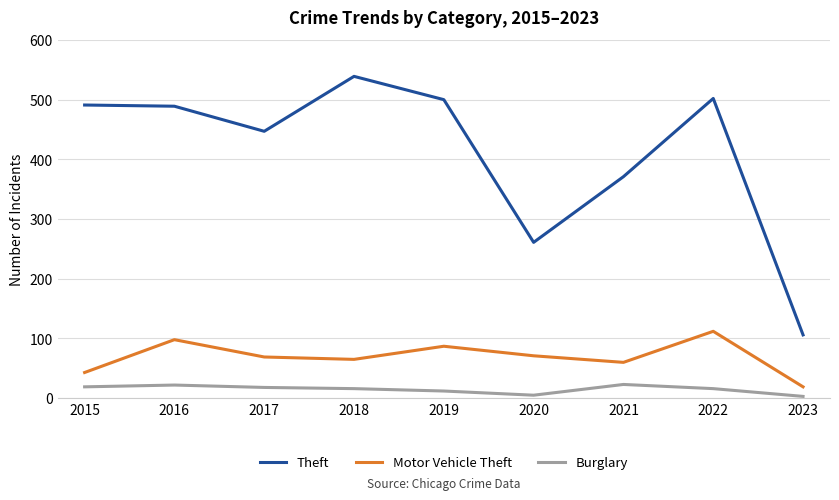

What is the difference between the Burglary values at 2015 and 2023?

16